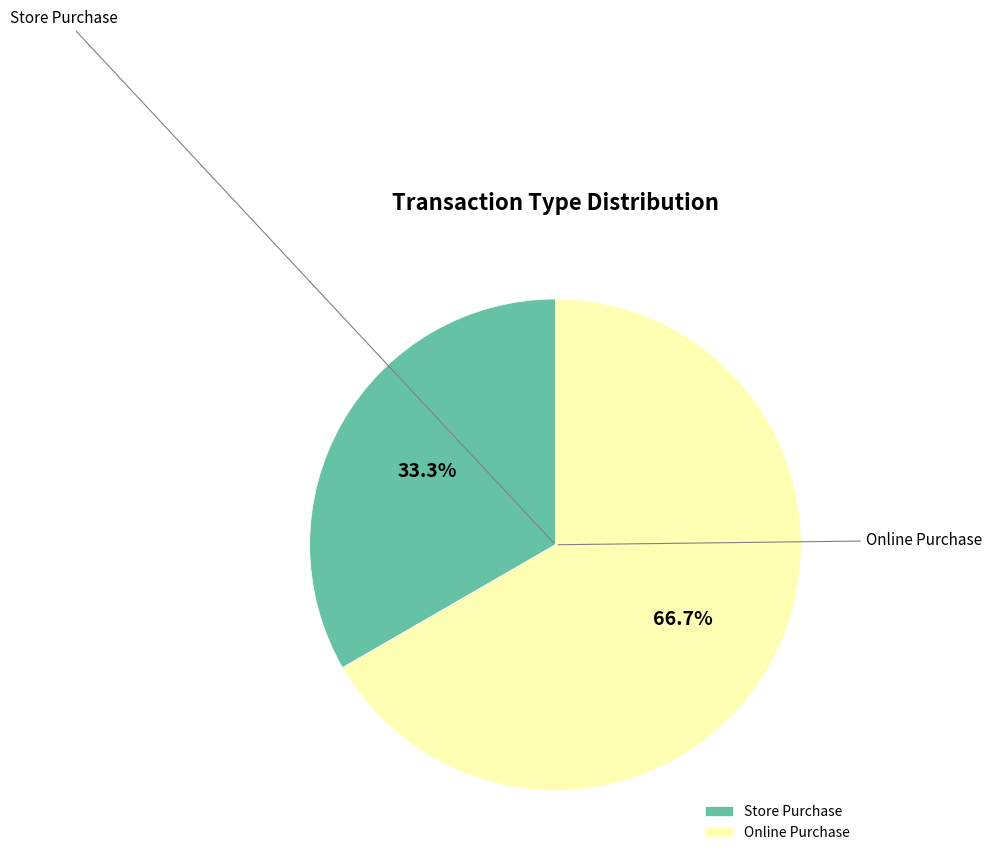

Is it true that Online Purchase is 59% of the pie?

False